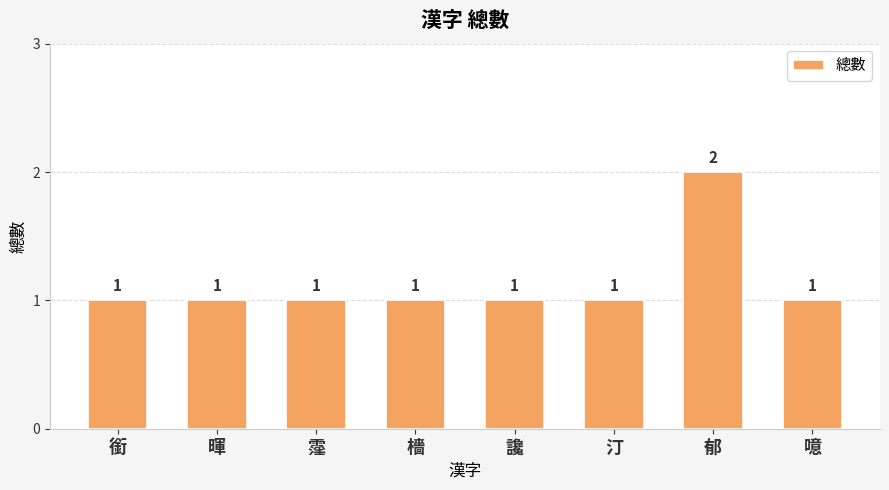

True or false: the data shows 1 at 檣.

True